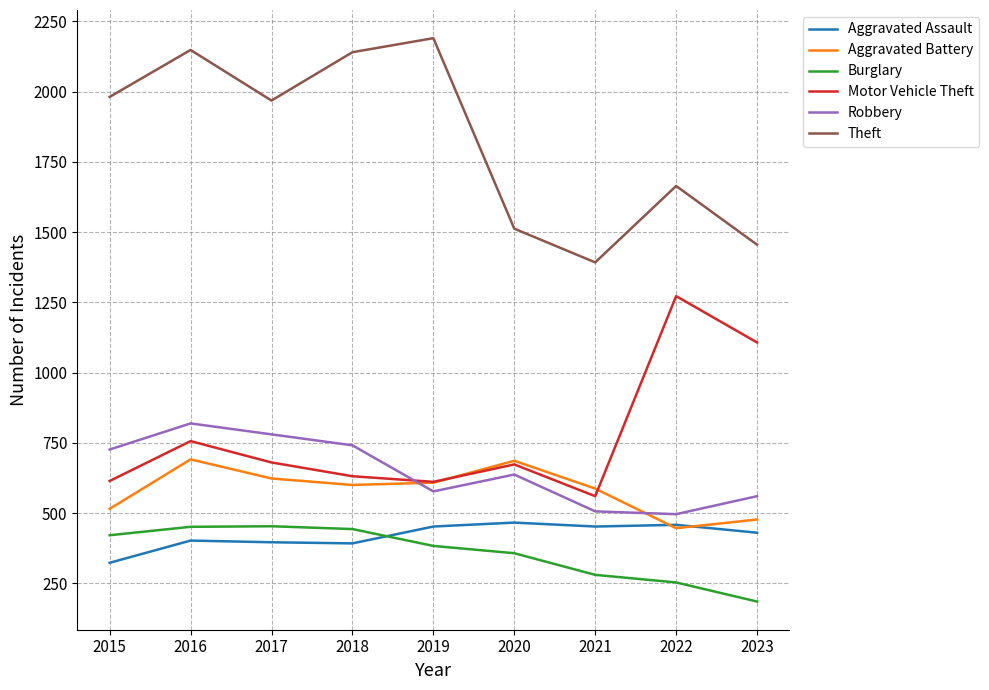

In Robbery, how many points are higher than both neighbors (excluding endpoints)?

2